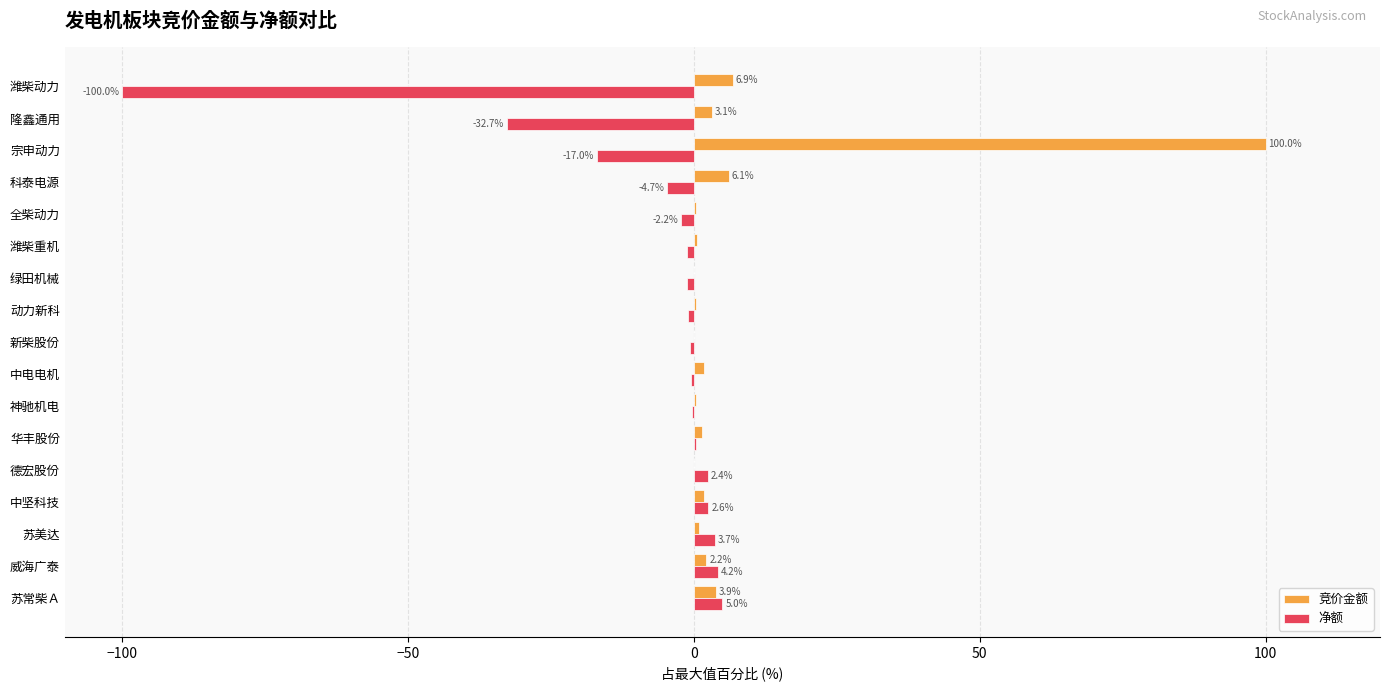

At which category is the sum across all series the highest?

宗申动力